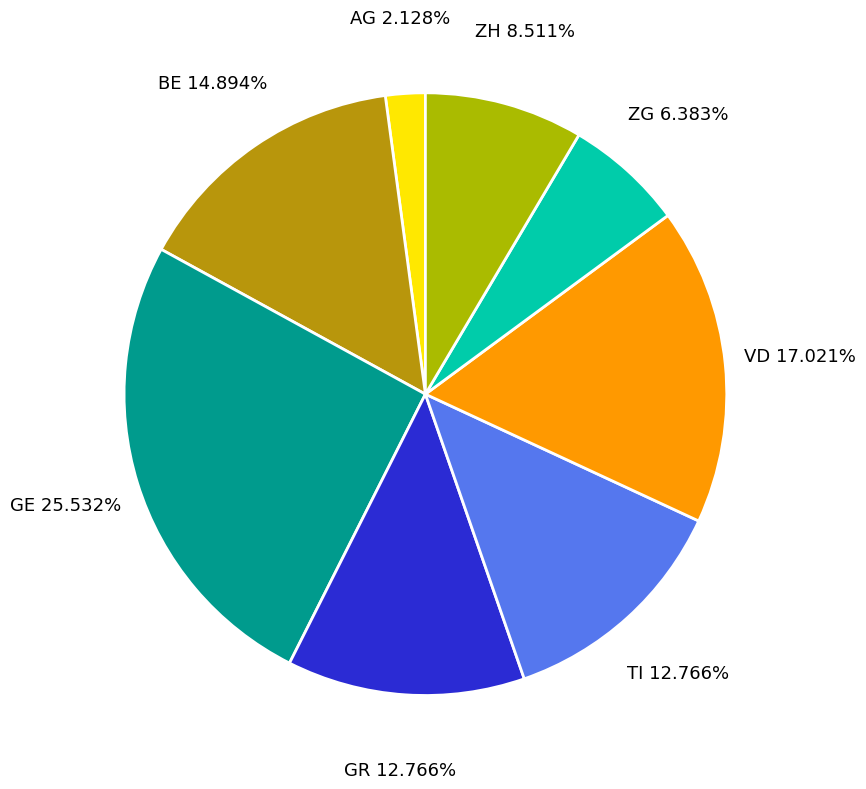

Count the number of slices in the pie.

8